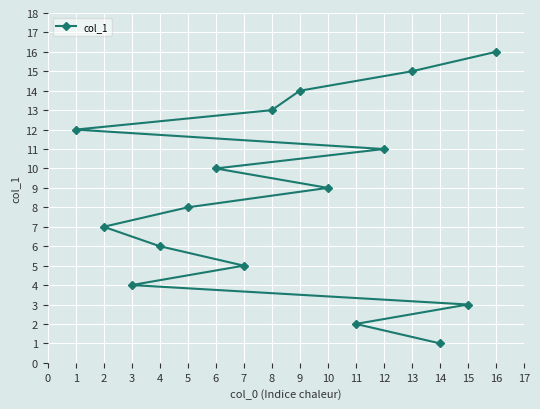

What is the difference between the values at 7 and 2?

2